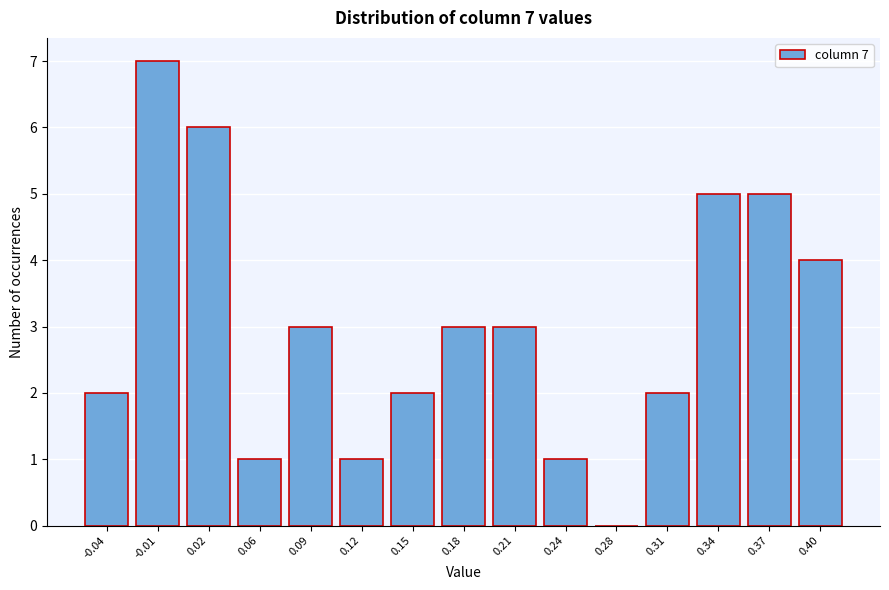

Reading left to right, transcribe all the data shown in this chart.

-0.04=2	-0.01=7	0.02=6	0.06=1	0.09=3	0.12=1	0.15=2	0.18=3	0.21=3	0.24=1	0.28=0	0.31=2	0.34=5	0.37=5	0.40=4